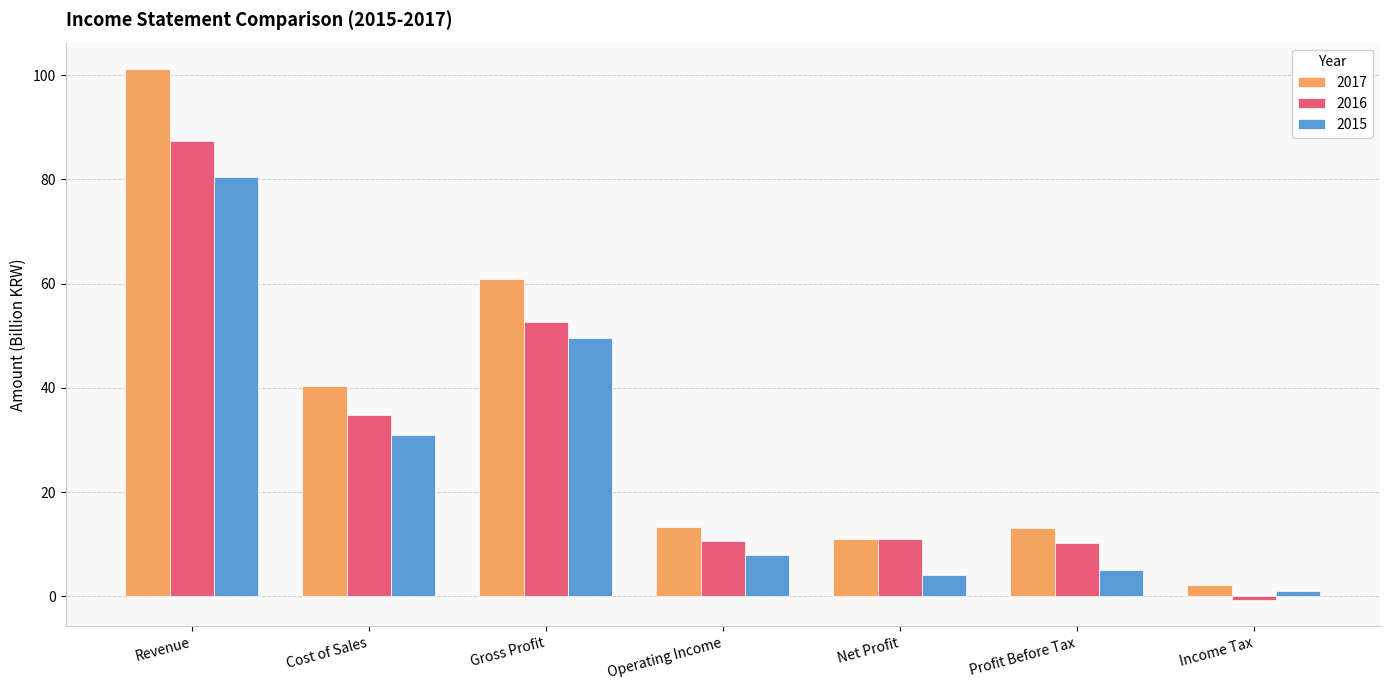

The value of 2015 at Net Profit is 4.0. True or false?

True